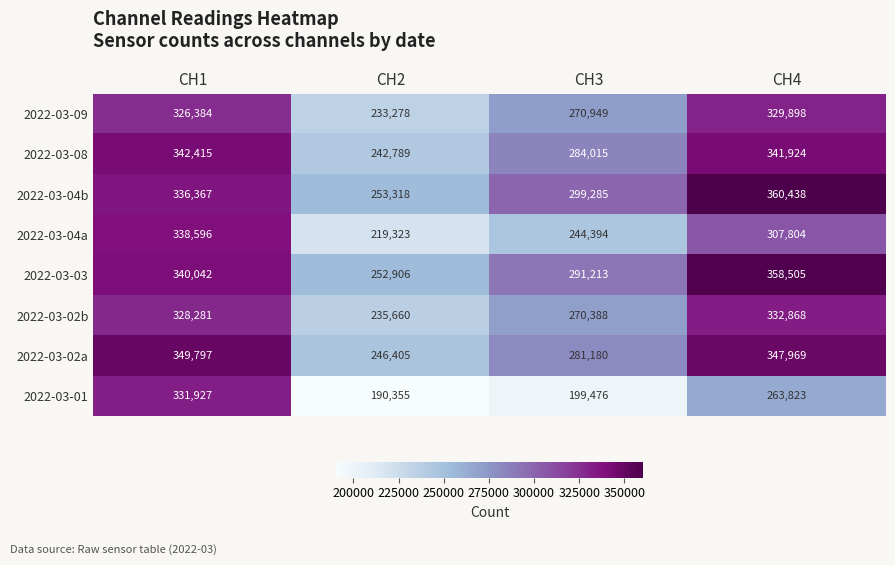

What is the total value across all series at CH3?

2140900